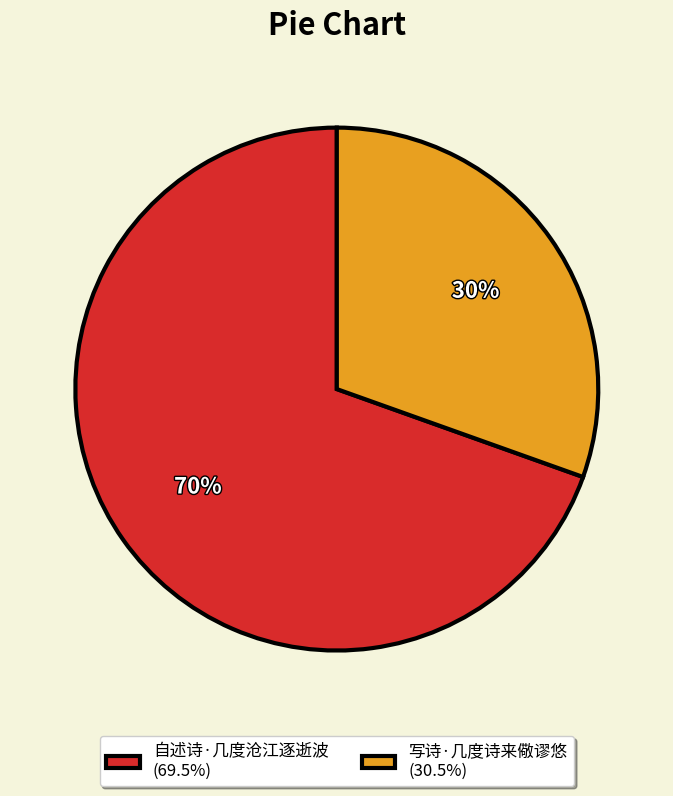

Rank the categories by value from lowest to highest.

写诗·几度诗来儆谬悠, 自述诗·几度沧江逐逝波